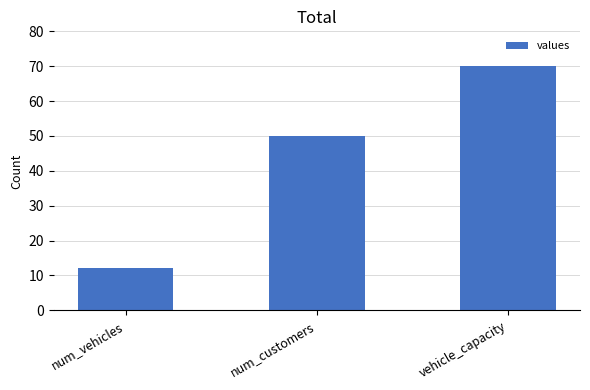

Does the chart contain any negative values?

No